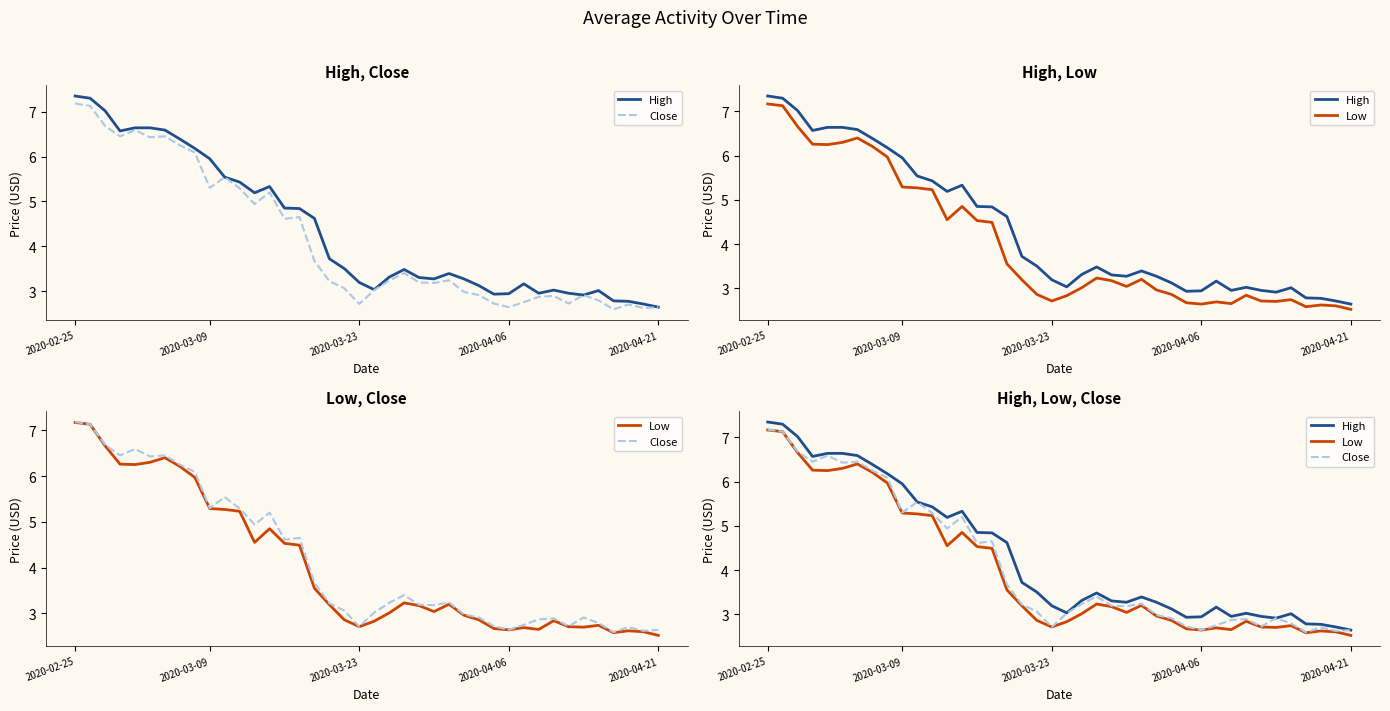

Rank the series at 25 from highest to lowest value.

High, Close, Low